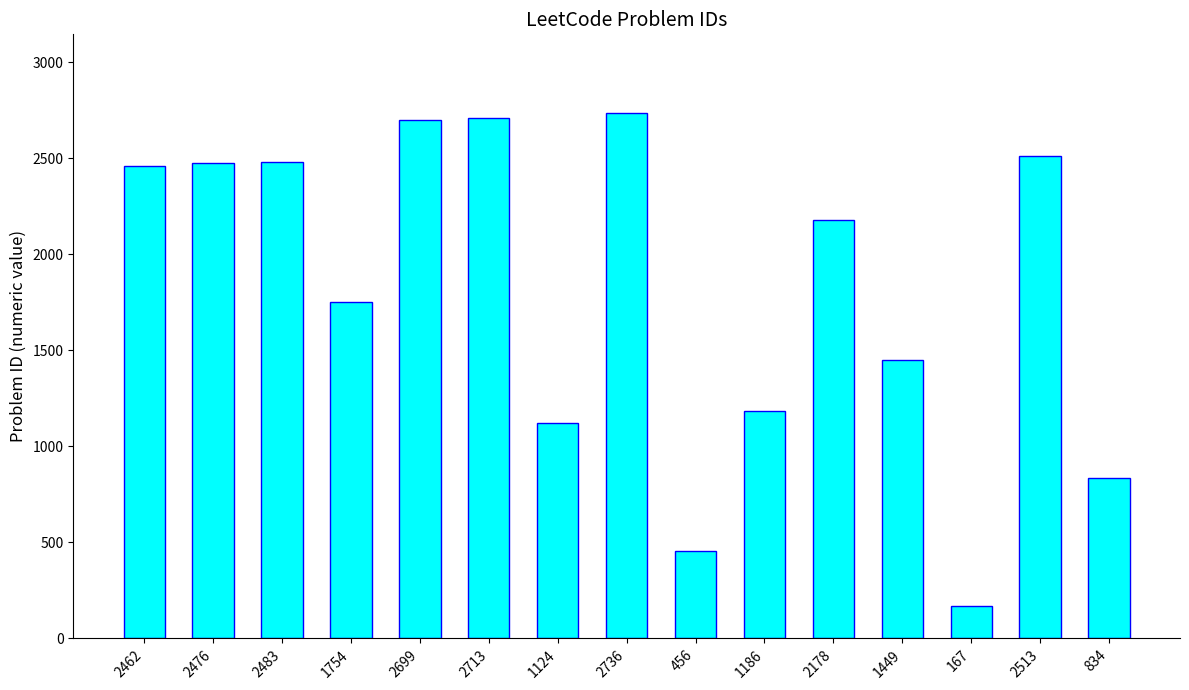

What is the sum of all values?

27230